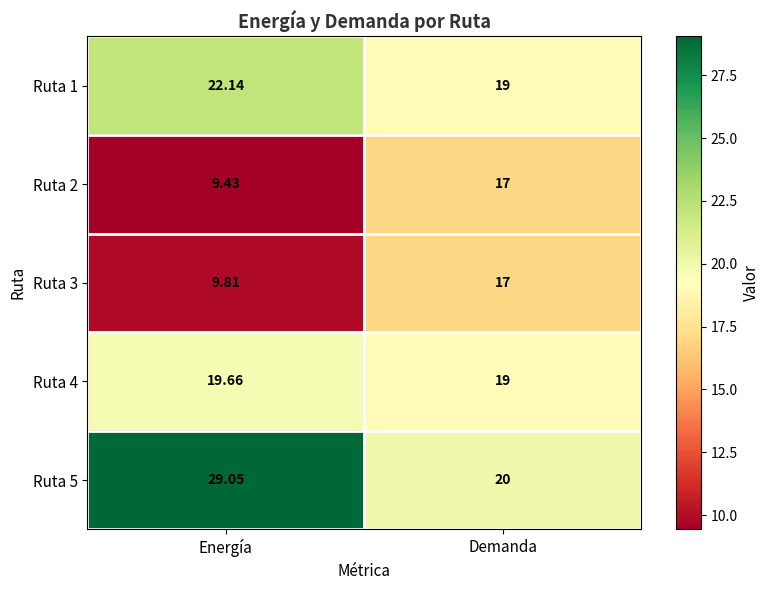

Rank the series at Energía from highest to lowest value.

Ruta 5, Ruta 1, Ruta 4, Ruta 3, Ruta 2